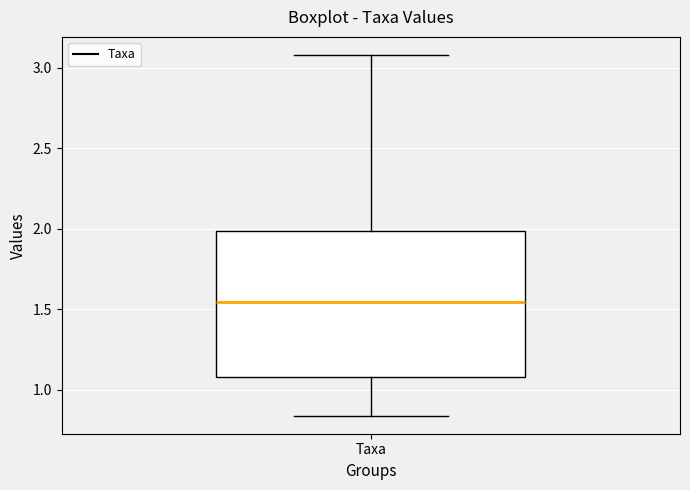

Where does the median line of the box for Taxa sit on the y-axis? The values are not printed on the chart, so give them approximately, as read against the axis.

1.55